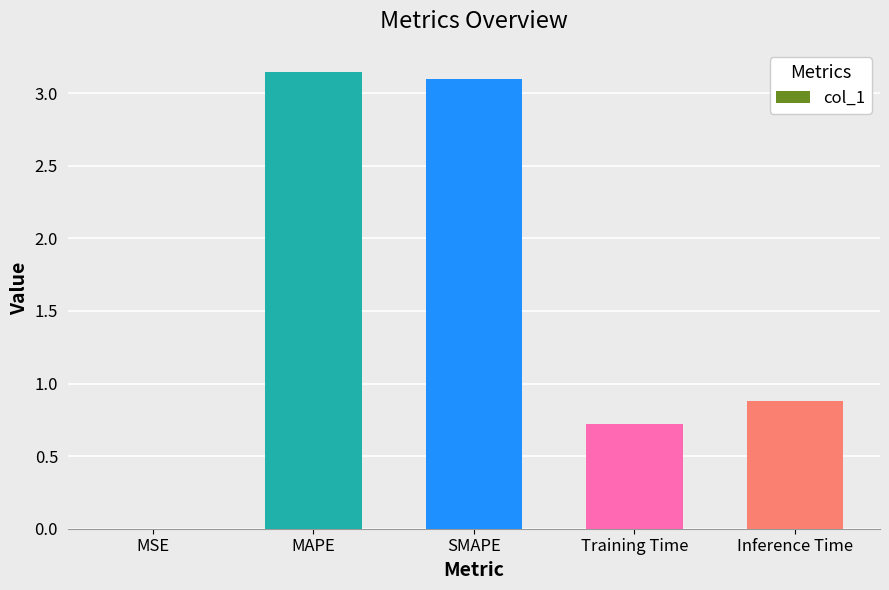

True or false: the data shows 0.8 at SMAPE.

False